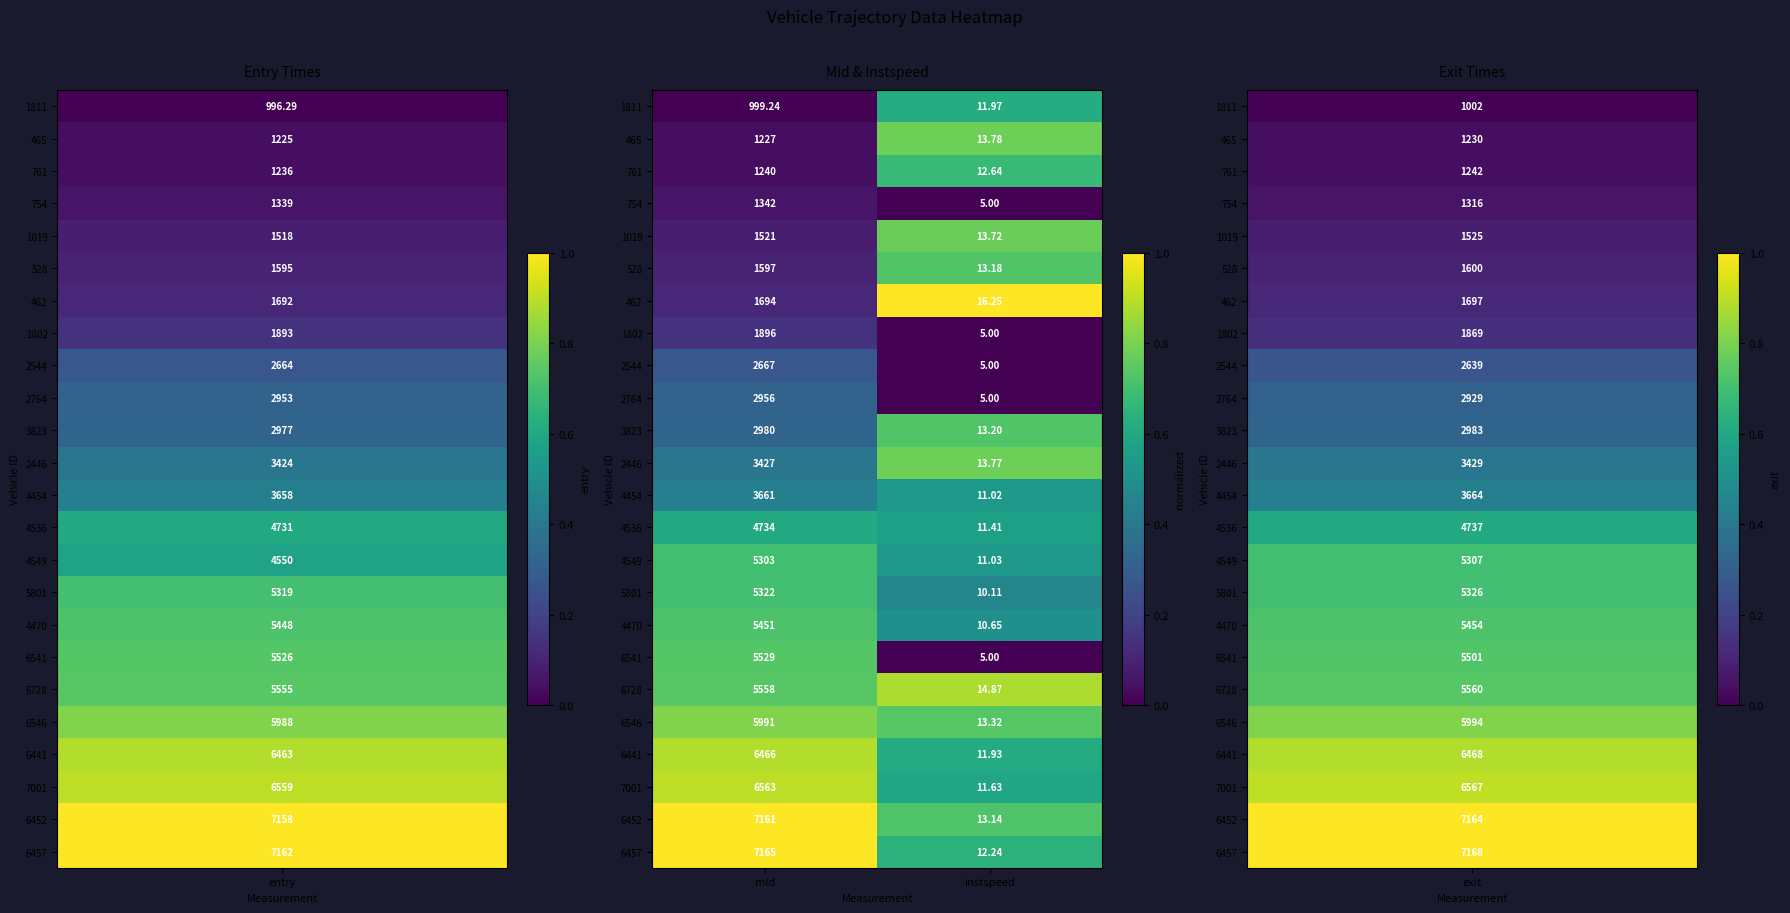

Which series has the widest spread of values?

6457